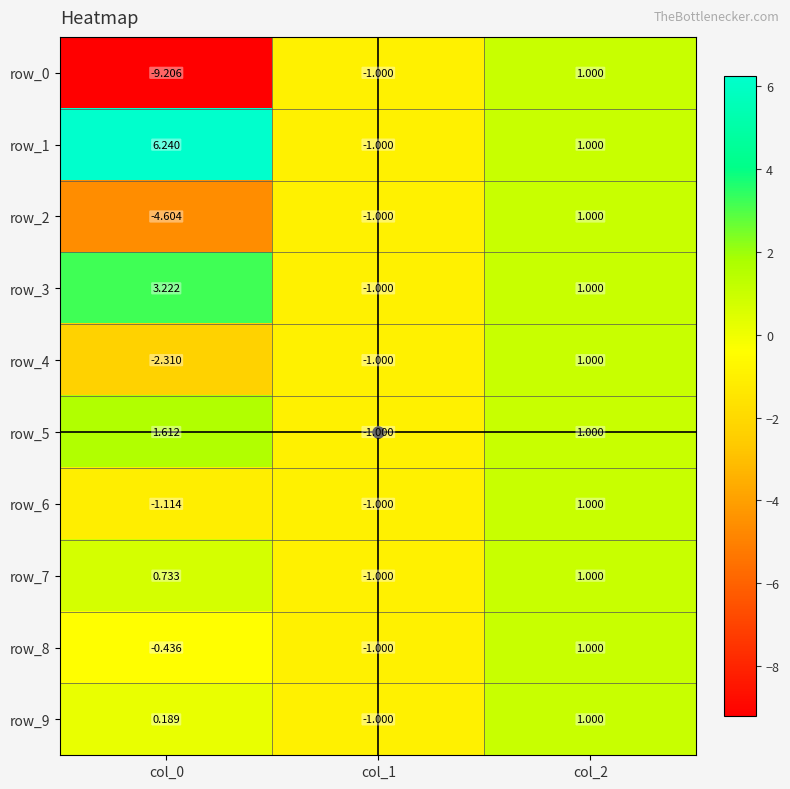

Is the value of row_8 at col_2 greater than the value of row_4 at col_1?

Yes